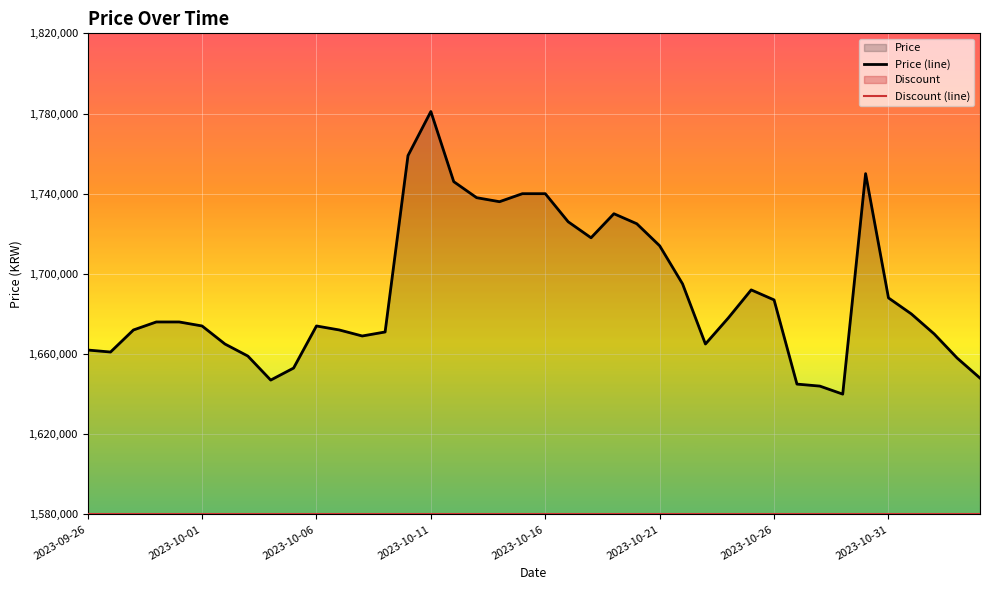

List the series in order of their peak value, lowest first.

Discount (line), Price (line)